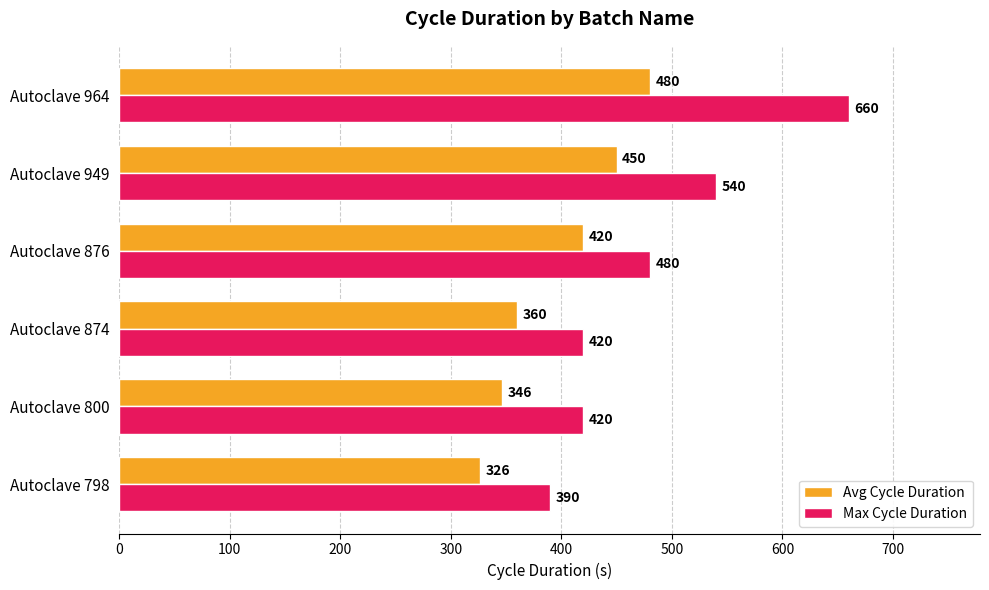

At how many categories does at least one series exceed 429?

3